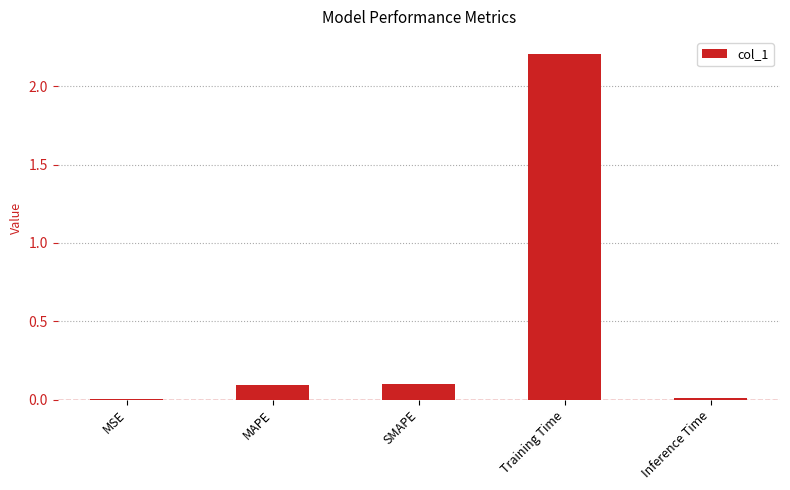

What is the average value?

0.5